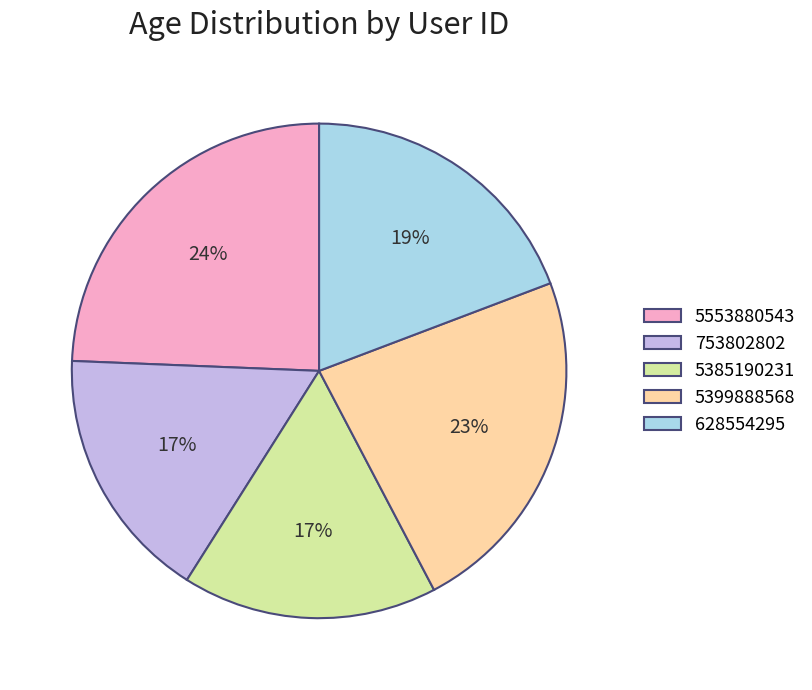

To the nearest percent, what portion does 5399888568 represent?

23%